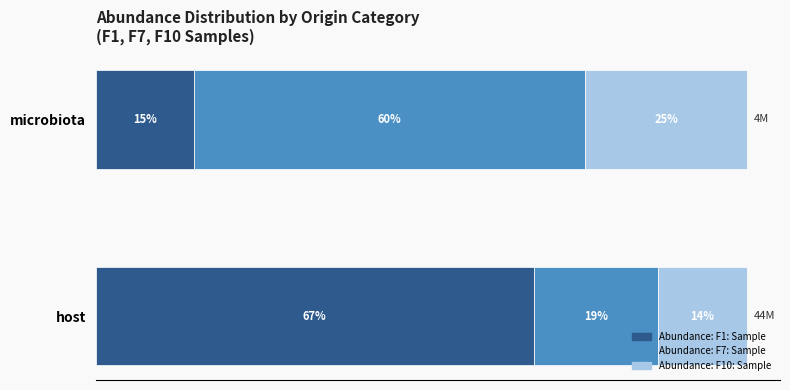

At which label does Abundance: F1: Sample reach its peak?

host